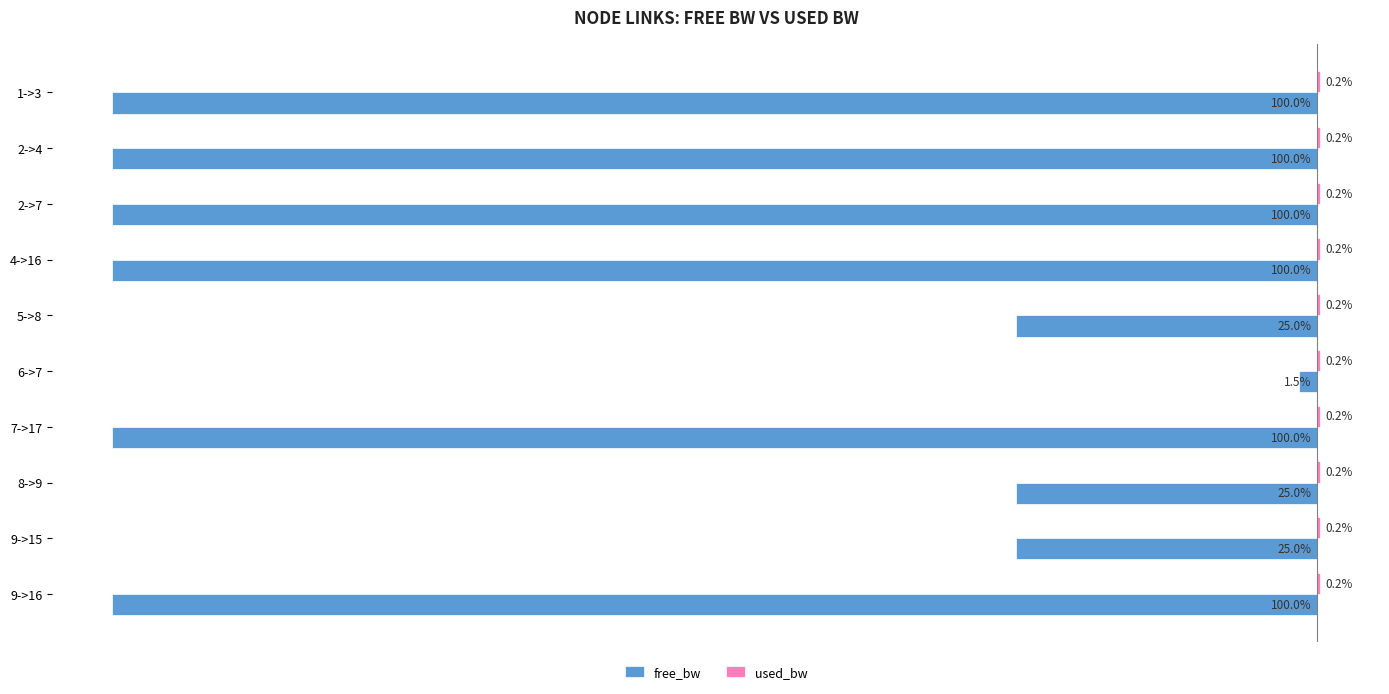

Which category has the highest value in the free_bw series?

6->7